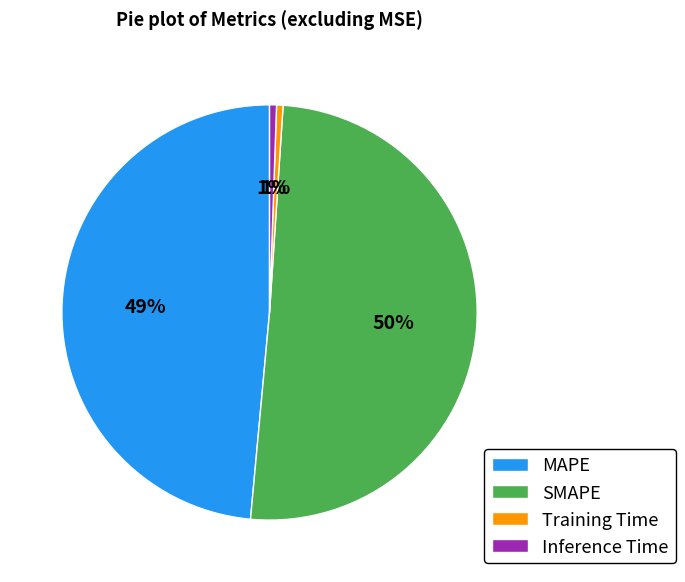

To the nearest percent, what is the average slice percentage?

25%